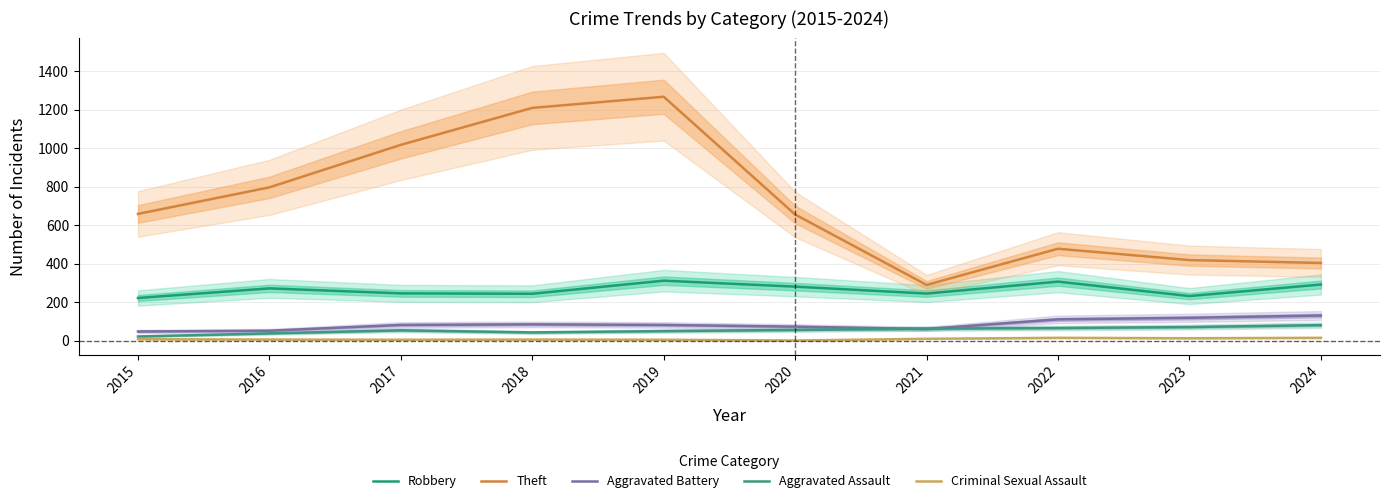

Reading left to right, list all the values displayed in this chart.

Robbery: 2015=221	2016=271	2017=245	2018=243	2019=311	2020=280	2021=244	2022=306	2023=231	2024=291
Theft: 2015=658	2016=796	2017=1017	2018=1209	2019=1267	2020=655	2021=289	2022=477	2023=418	2024=403
Aggravated Battery: 2015=47	2016=51	2017=81	2018=84	2019=81	2020=72	2021=60	2022=110	2023=118	2024=130
Aggravated Assault: 2015=21	2016=37	2017=53	2018=42	2019=49	2020=55	2021=62	2022=65	2023=70	2024=80
Criminal Sexual Assault: 2015=7	2016=5	2017=4	2018=5	2019=4	2020=0	2021=9	2022=14	2023=12	2024=14